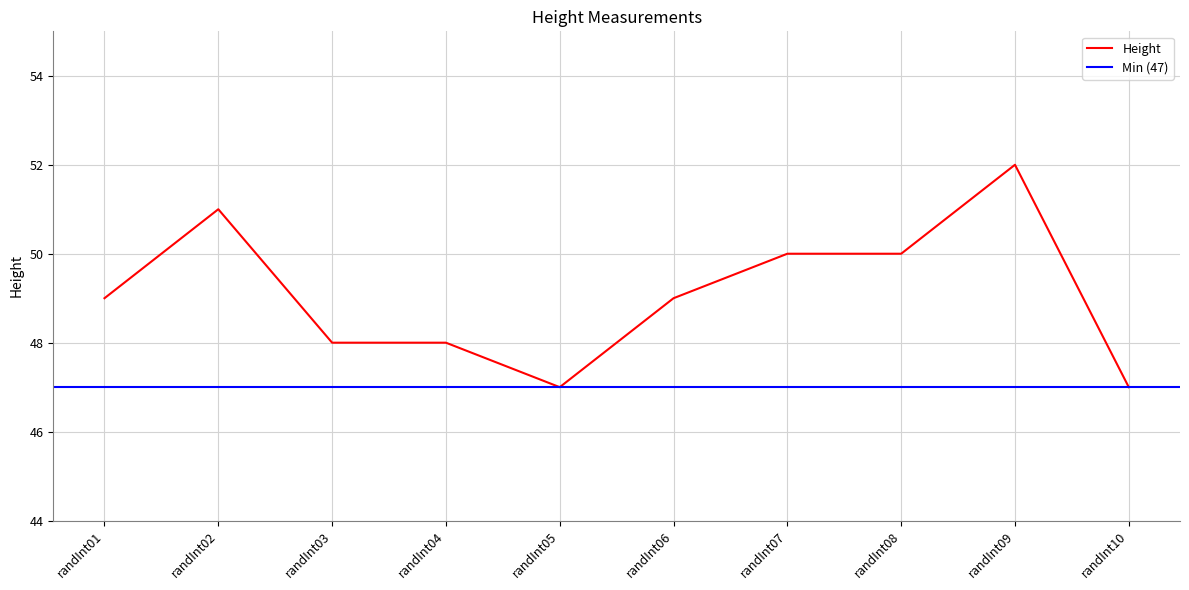

The value at randInt07 is 50. True or false?

True